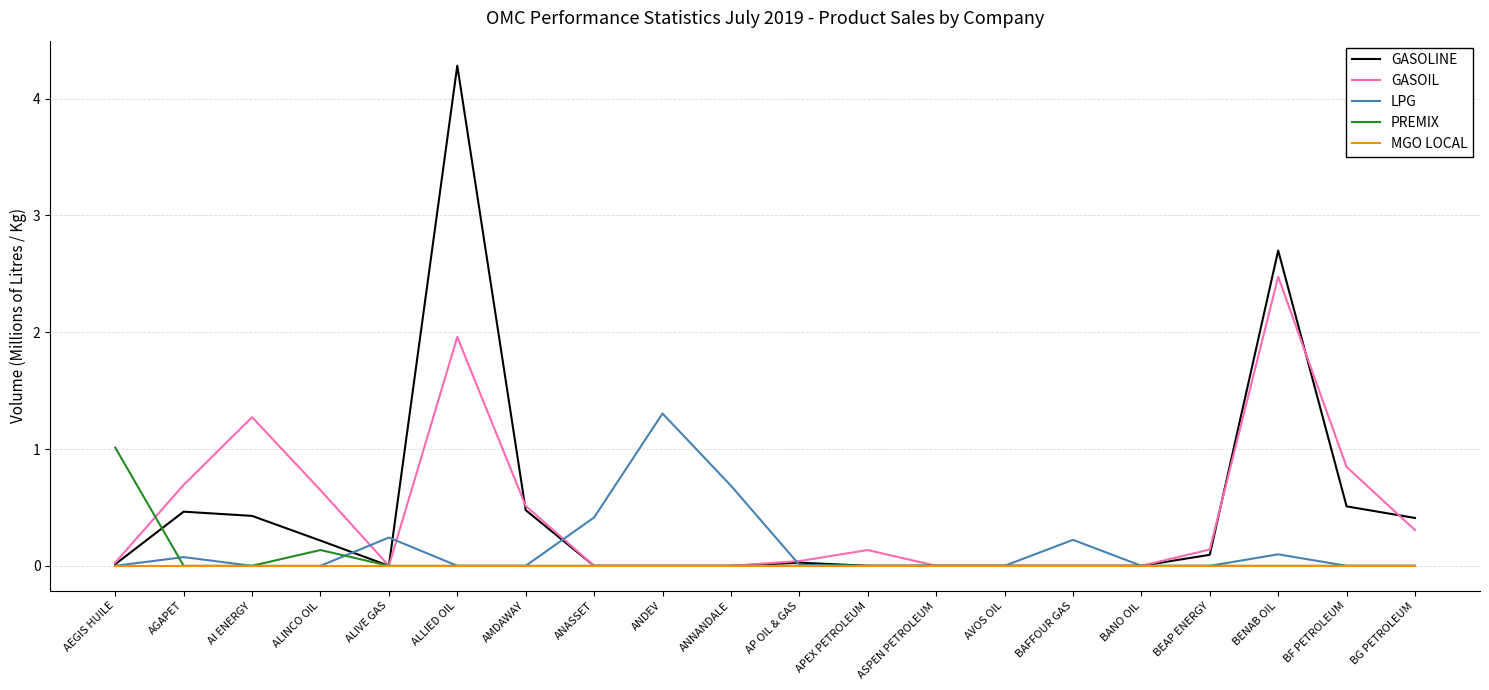

What position from the right is BENAB OIL?

3